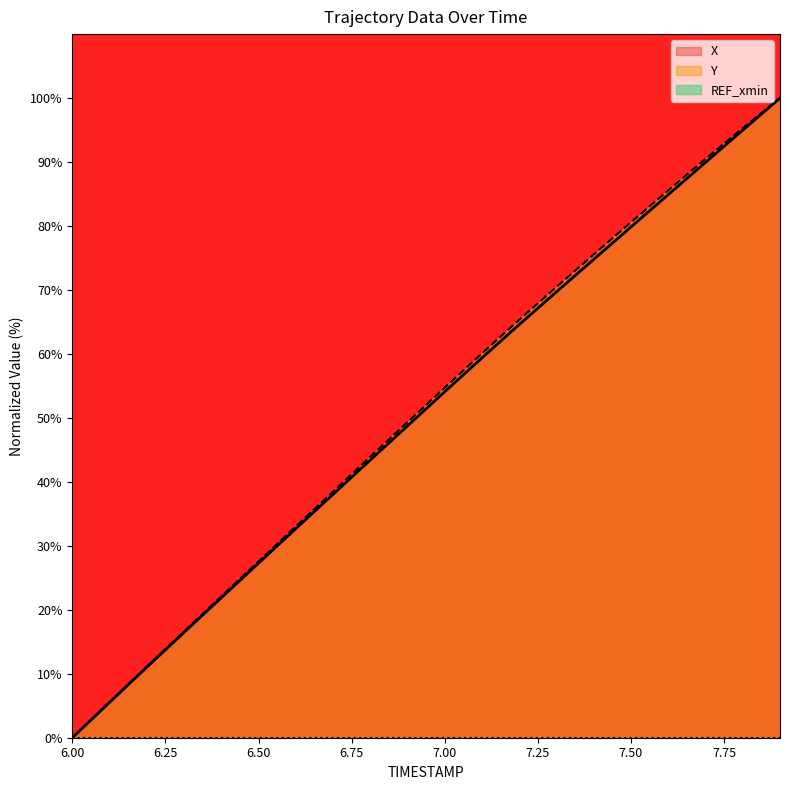

What position from the left is 7.8?

19